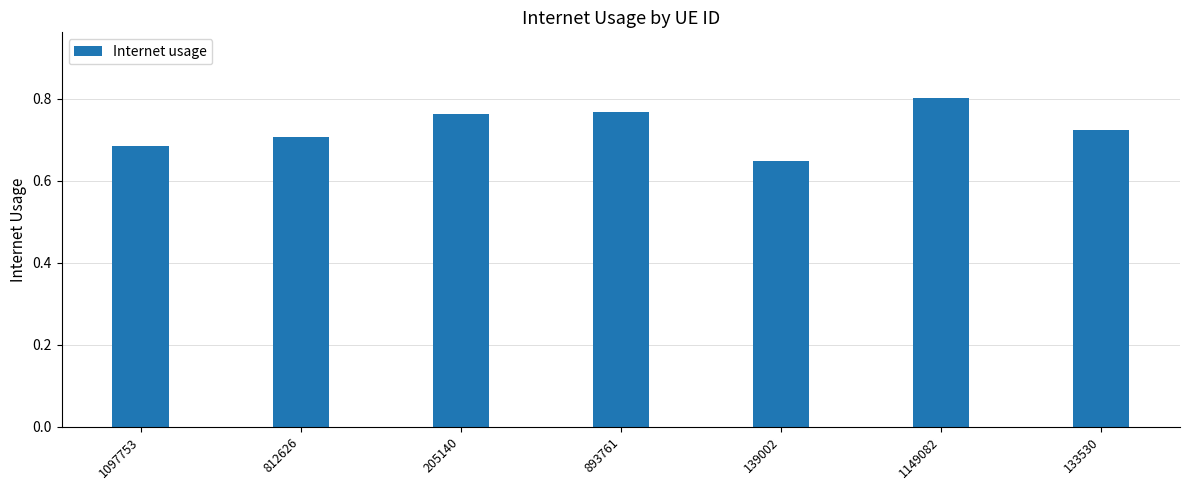

Which category has the lowest value across all series?

139002